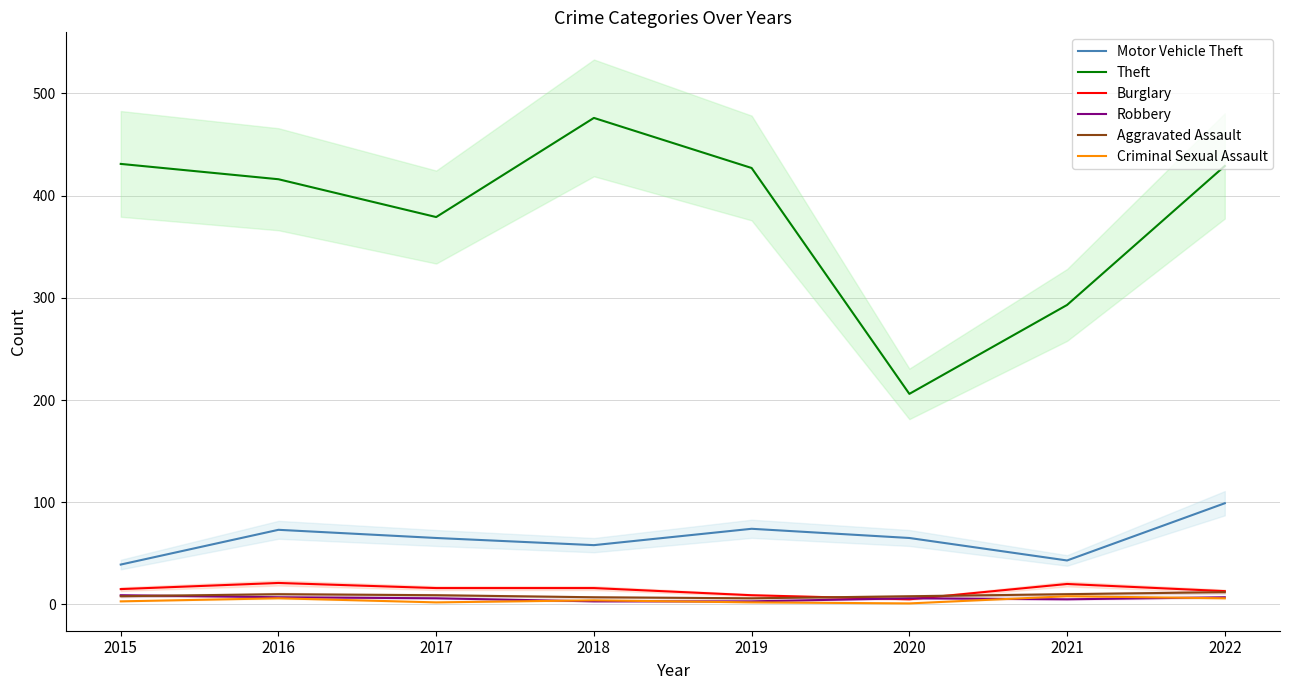

Which series has the widest spread of values?

Theft